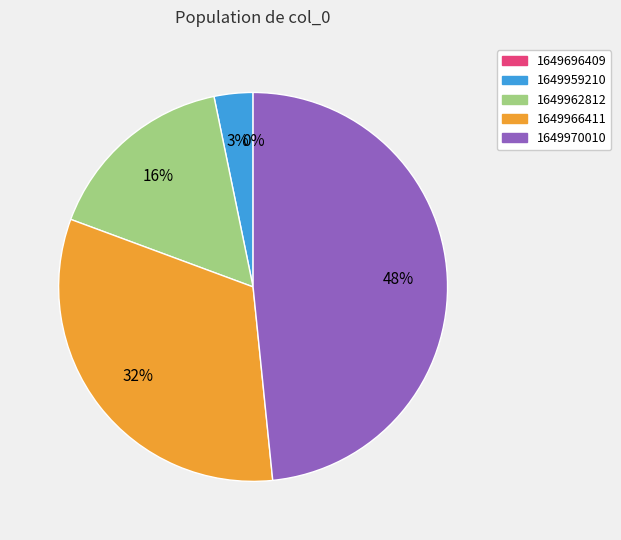

True or false: 1649959210 accounts for 3% of the total.

True